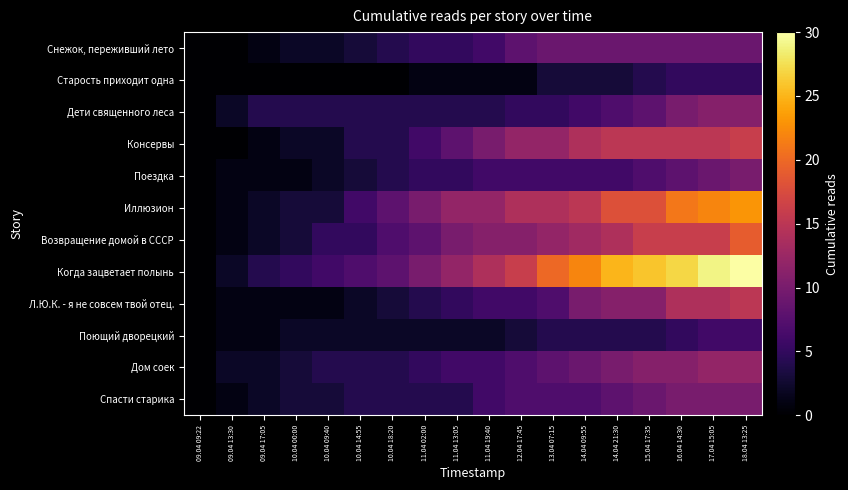

Reading right to left, extract all data points from this chart.

Снежок, переживший лето: 18.04 13:25=9	17.04 15:05=9	16.04 14:30=9	15.04 17:35=9	14.04 21:30=9	14.04 09:55=9	13.04 07:15=9	12.04 17:45=8	11.04 19:40=6	11.04 13:05=5	11.04 02:00=5	10.04 18:20=4	10.04 14:55=3	10.04 09:40=2	10.04 00:00=2	09.04 17:05=1	09.04 13:30=0	09.04 09:22=0
Старость приходит одна: 18.04 13:25=5	17.04 15:05=5	16.04 14:30=5	15.04 17:35=4	14.04 21:30=3	14.04 09:55=3	13.04 07:15=3	12.04 17:45=1	11.04 19:40=1	11.04 13:05=1	11.04 02:00=1	10.04 18:20=0	10.04 14:55=0	10.04 09:40=0	10.04 00:00=0	09.04 17:05=0	09.04 13:30=0	09.04 09:22=0
Дети священного леса: 18.04 13:25=11	17.04 15:05=11	16.04 14:30=10	15.04 17:35=8	14.04 21:30=7	14.04 09:55=6	13.04 07:15=5	12.04 17:45=5	11.04 19:40=4	11.04 13:05=4	11.04 02:00=4	10.04 18:20=4	10.04 14:55=4	10.04 09:40=4	10.04 00:00=4	09.04 17:05=4	09.04 13:30=2	09.04 09:22=0
Консервы: 18.04 13:25=16	17.04 15:05=15	16.04 14:30=15	15.04 17:35=15	14.04 21:30=15	14.04 09:55=14	13.04 07:15=12	12.04 17:45=12	11.04 19:40=10	11.04 13:05=8	11.04 02:00=6	10.04 18:20=4	10.04 14:55=4	10.04 09:40=2	10.04 00:00=2	09.04 17:05=1	09.04 13:30=0	09.04 09:22=0
Поездка: 18.04 13:25=10	17.04 15:05=9	16.04 14:30=8	15.04 17:35=7	14.04 21:30=6	14.04 09:55=6	13.04 07:15=6	12.04 17:45=6	11.04 19:40=6	11.04 13:05=5	11.04 02:00=5	10.04 18:20=4	10.04 14:55=3	10.04 09:40=2	10.04 00:00=1	09.04 17:05=1	09.04 13:30=1	09.04 09:22=0
Иллюзион: 18.04 13:25=23	17.04 15:05=22	16.04 14:30=21	15.04 17:35=18	14.04 21:30=18	14.04 09:55=15	13.04 07:15=14	12.04 17:45=14	11.04 19:40=12	11.04 13:05=12	11.04 02:00=10	10.04 18:20=8	10.04 14:55=6	10.04 09:40=3	10.04 00:00=3	09.04 17:05=2	09.04 13:30=1	09.04 09:22=0
Возвращение домой в СССР: 18.04 13:25=19	17.04 15:05=16	16.04 14:30=16	15.04 17:35=16	14.04 21:30=14	14.04 09:55=13	13.04 07:15=12	12.04 17:45=11	11.04 19:40=11	11.04 13:05=10	11.04 02:00=8	10.04 18:20=7	10.04 14:55=5	10.04 09:40=5	10.04 00:00=3	09.04 17:05=2	09.04 13:30=1	09.04 09:22=0
Когда зацветает полынь: 18.04 13:25=30	17.04 15:05=29	16.04 14:30=27	15.04 17:35=26	14.04 21:30=25	14.04 09:55=22	13.04 07:15=20	12.04 17:45=16	11.04 19:40=14	11.04 13:05=12	11.04 02:00=10	10.04 18:20=8	10.04 14:55=7	10.04 09:40=6	10.04 00:00=5	09.04 17:05=4	09.04 13:30=2	09.04 09:22=0
Л.Ю.К. - я не совсем твой отец.: 18.04 13:25=15	17.04 15:05=14	16.04 14:30=14	15.04 17:35=11	14.04 21:30=11	14.04 09:55=10	13.04 07:15=7	12.04 17:45=6	11.04 19:40=6	11.04 13:05=5	11.04 02:00=4	10.04 18:20=3	10.04 14:55=2	10.04 09:40=1	10.04 00:00=1	09.04 17:05=1	09.04 13:30=1	09.04 09:22=0
Поющий дворецкий: 18.04 13:25=6	17.04 15:05=6	16.04 14:30=5	15.04 17:35=4	14.04 21:30=4	14.04 09:55=4	13.04 07:15=4	12.04 17:45=3	11.04 19:40=2	11.04 13:05=2	11.04 02:00=2	10.04 18:20=2	10.04 14:55=2	10.04 09:40=2	10.04 00:00=2	09.04 17:05=1	09.04 13:30=1	09.04 09:22=0
Дом соек: 18.04 13:25=12	17.04 15:05=12	16.04 14:30=11	15.04 17:35=11	14.04 21:30=10	14.04 09:55=9	13.04 07:15=8	12.04 17:45=7	11.04 19:40=6	11.04 13:05=6	11.04 02:00=5	10.04 18:20=4	10.04 14:55=4	10.04 09:40=4	10.04 00:00=3	09.04 17:05=2	09.04 13:30=2	09.04 09:22=0
Спасти старика: 18.04 13:25=10	17.04 15:05=10	16.04 14:30=10	15.04 17:35=9	14.04 21:30=8	14.04 09:55=7	13.04 07:15=7	12.04 17:45=7	11.04 19:40=6	11.04 13:05=4	11.04 02:00=4	10.04 18:20=4	10.04 14:55=4	10.04 09:40=3	10.04 00:00=3	09.04 17:05=2	09.04 13:30=1	09.04 09:22=0